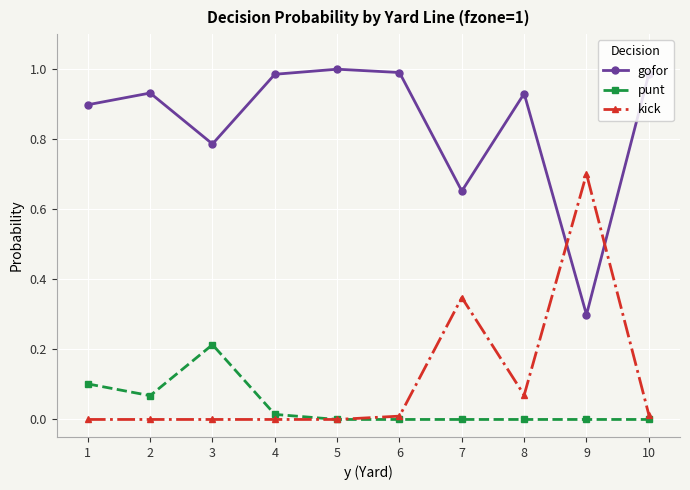

Where is the first local minimum for gofor?

3